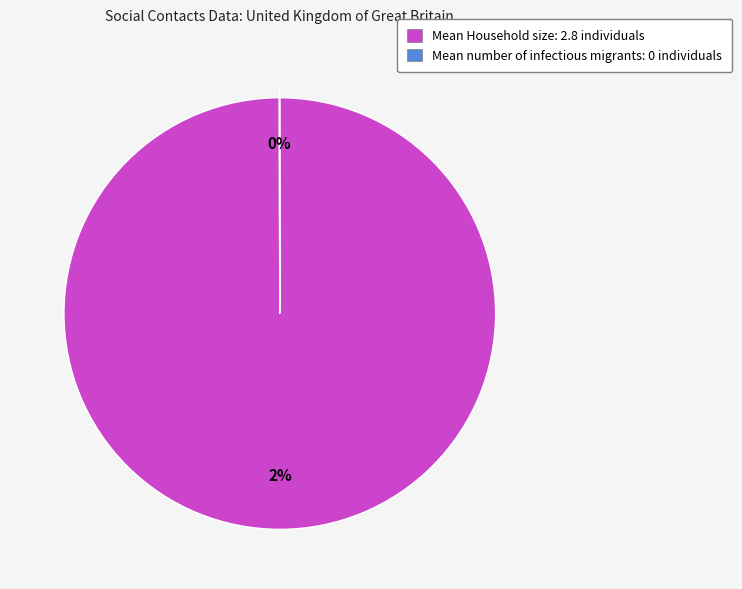

What is the largest slice in the pie chart?

Mean Household size